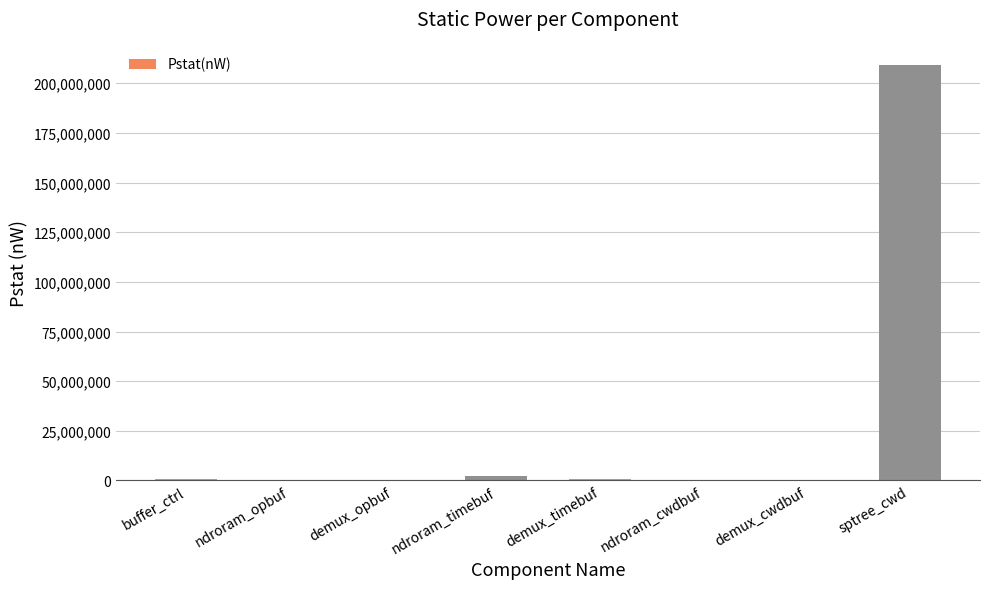

Which category has the highest value across all series?

sptree_cwd